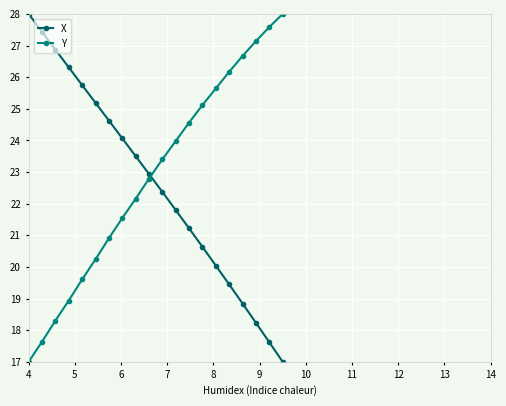

After their last crossing, which series has the higher values: X or Y?

Y